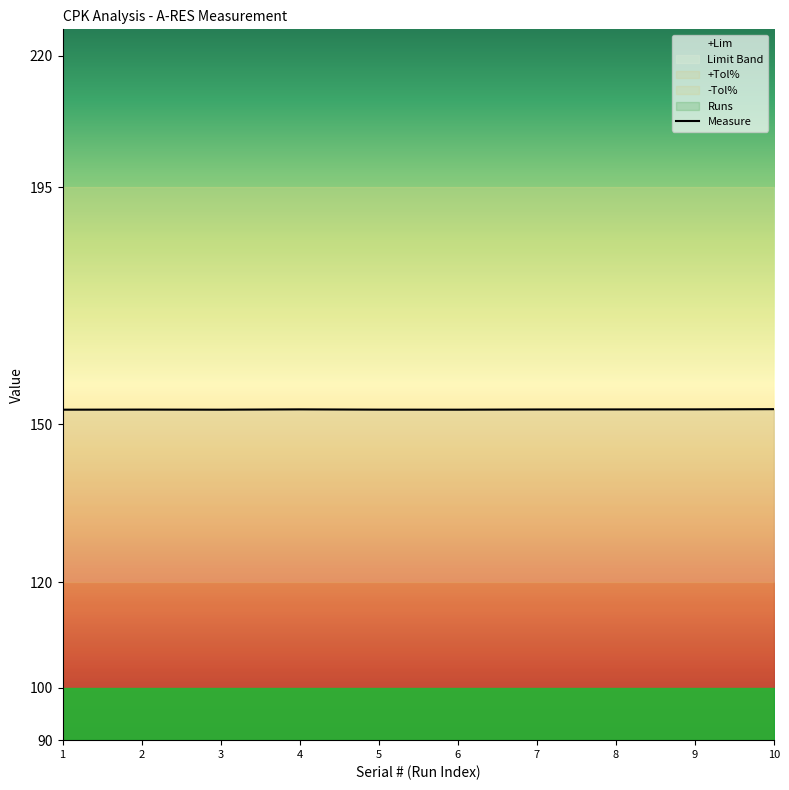

Is the value of Runs at FDO26100JV0_9 greater than the value of +Tol% at FDO26100JV0_8?

No